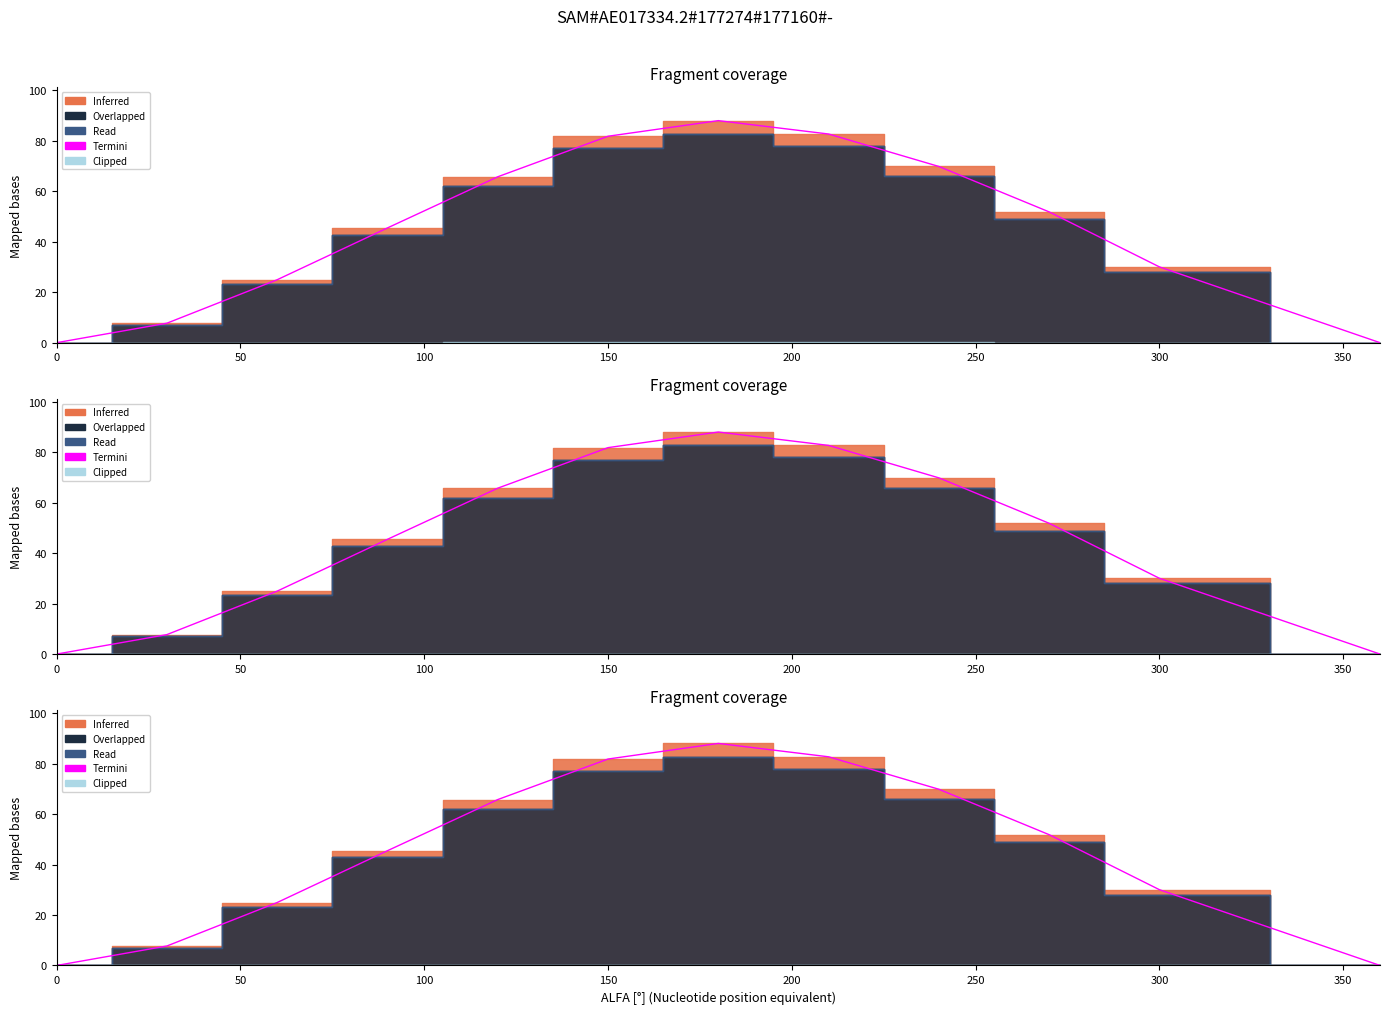

How many points are higher than both their immediate neighbors (excluding endpoints)?

1